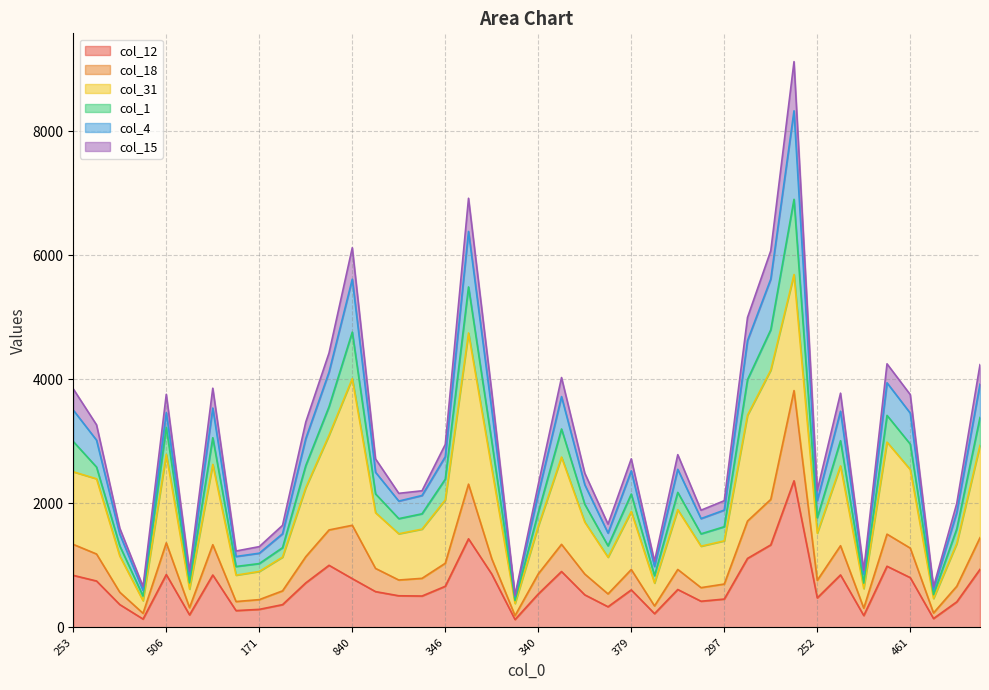

Does the chart display data point markers on the line(s)?

No